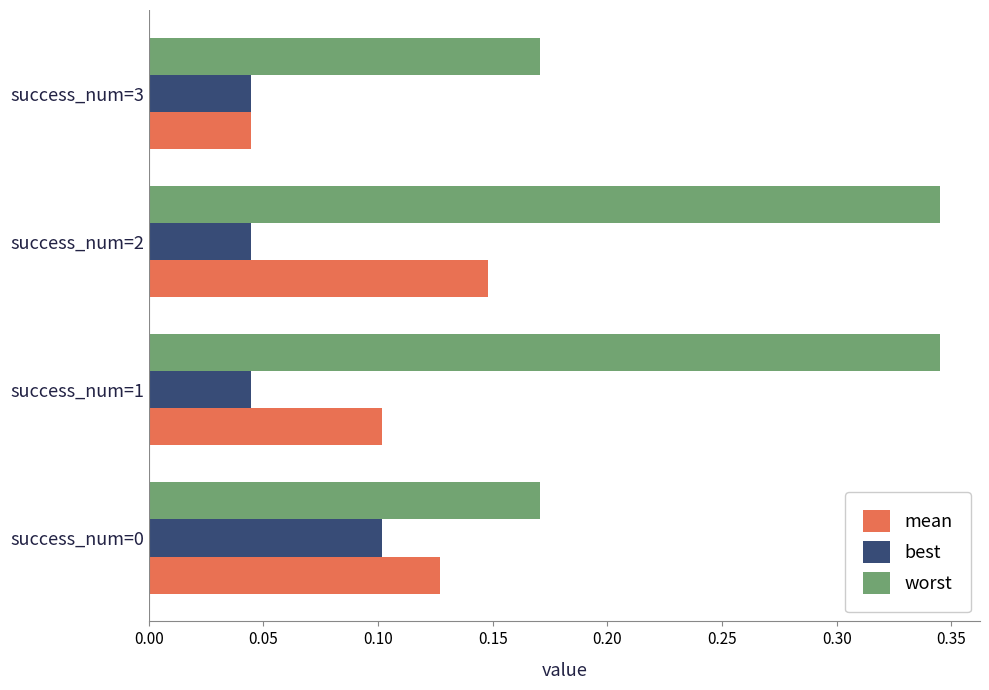

What are all the series names shown in the legend?

mean, best, worst